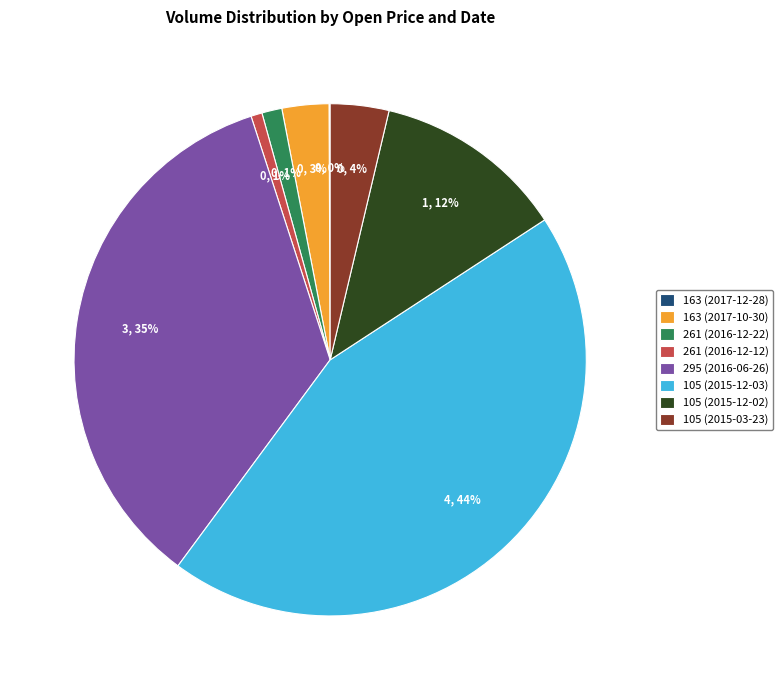

To the nearest percent, what is the average slice percentage?

12%